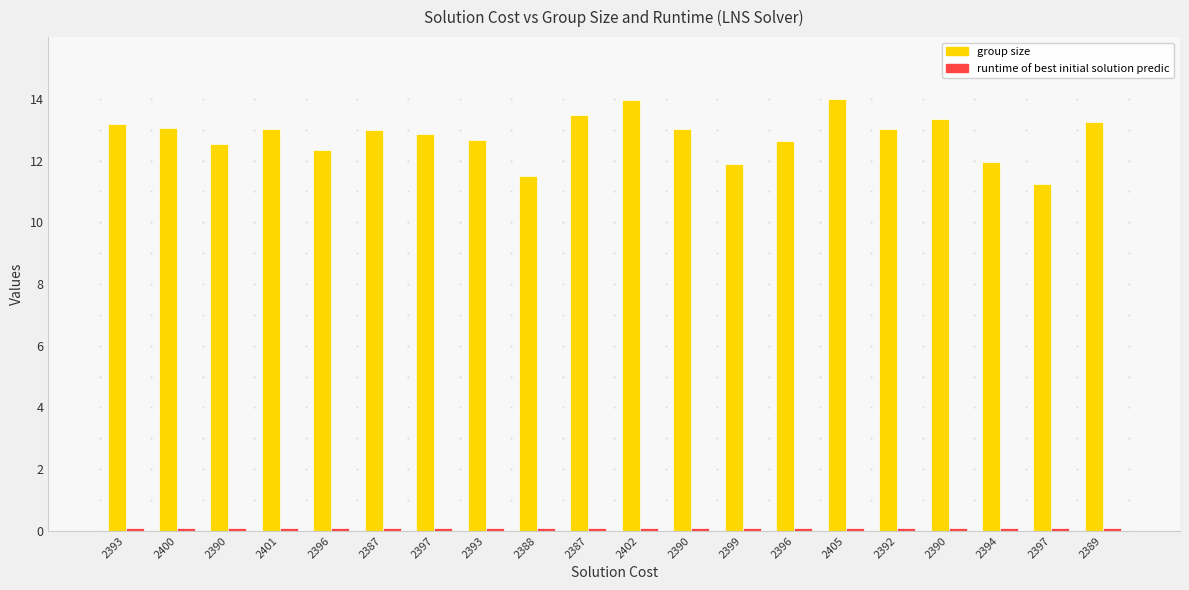

What is the difference between the highest and lowest values at 2397?

12.8